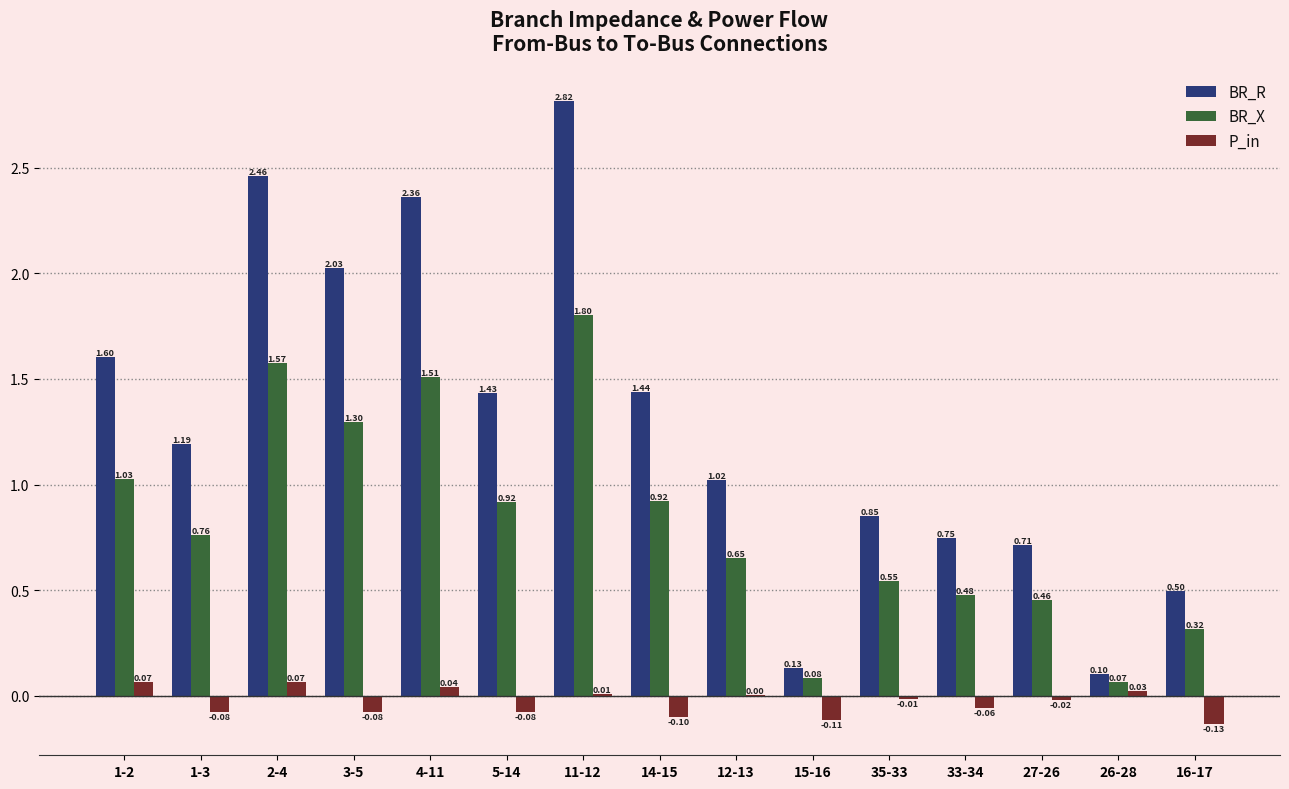

What is the sum of the BR_X values at 16-17 and 1-3?

1.1